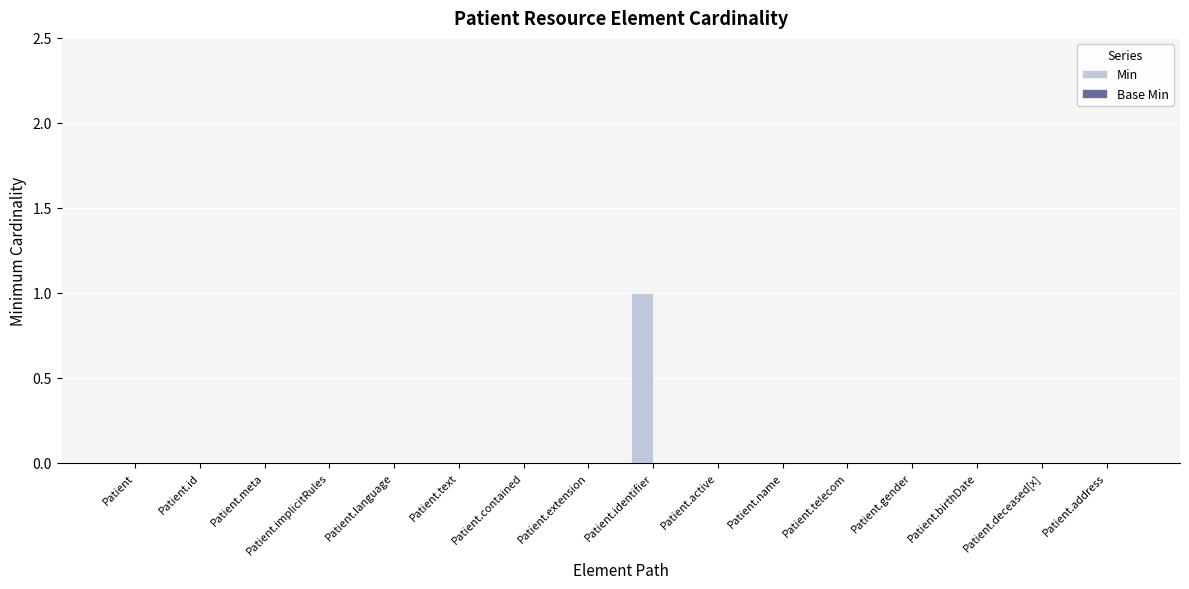

The chart shows a value of -1 at Patient.id. True or false?

False